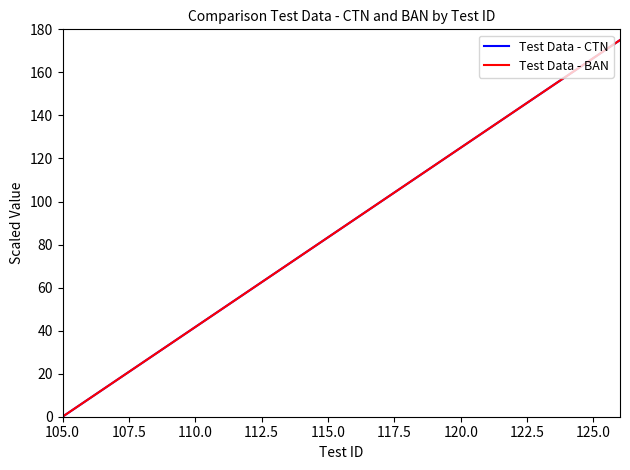

Does the chart display data point markers on the line(s)?

No